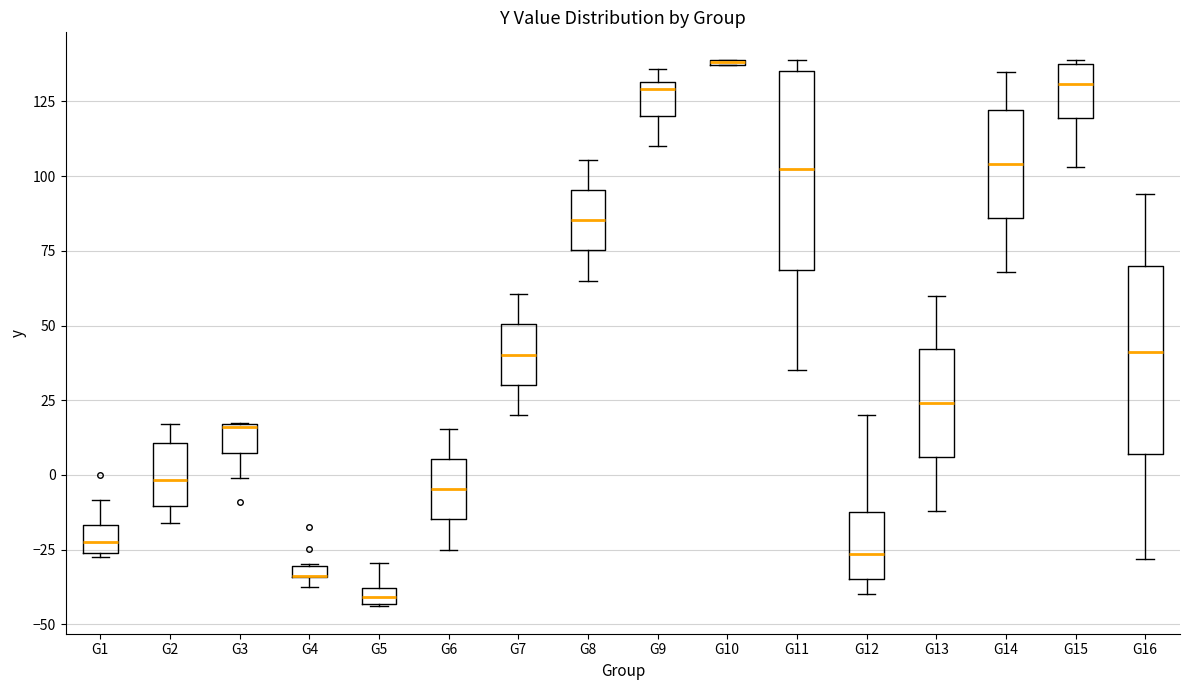

Where is the upper edge of the box for G4 on the y-axis? The values are not printed on the chart, so give them approximately, as read against the axis.

-30